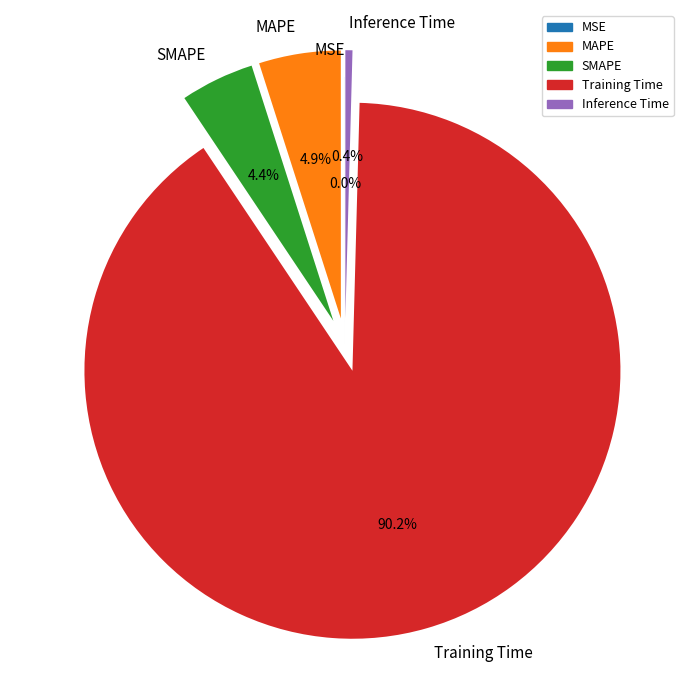

Do Training Time and SMAPE together represent more than half of the pie?

Yes